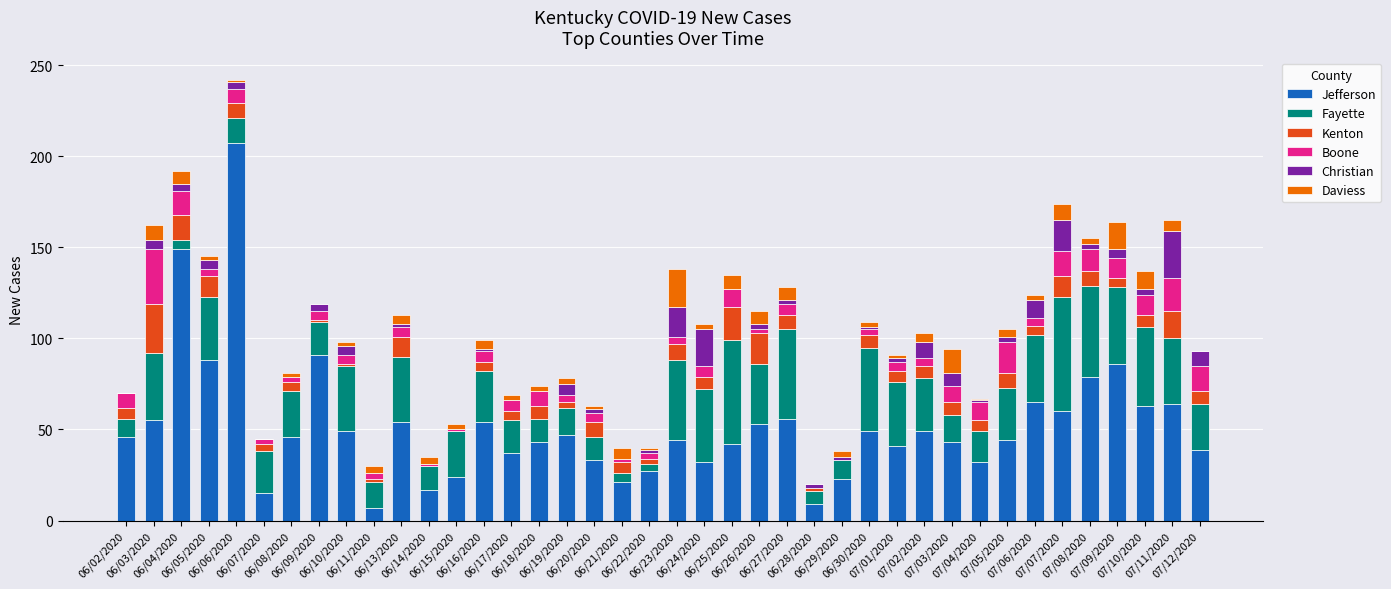

Are the bars grouped side by side (vs. stacked)?

No